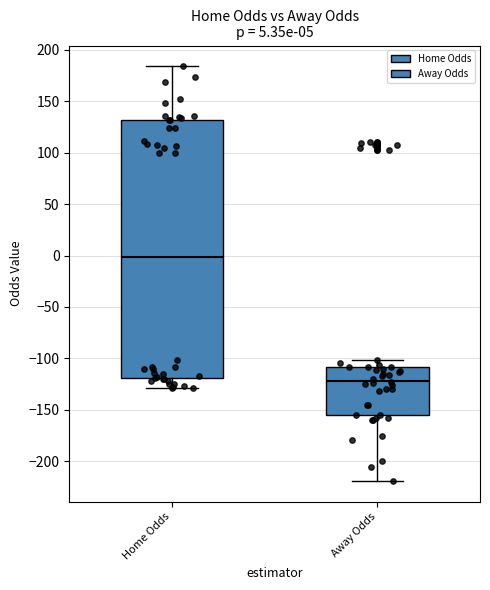

Which box's median line is the lowest?

Away Odds